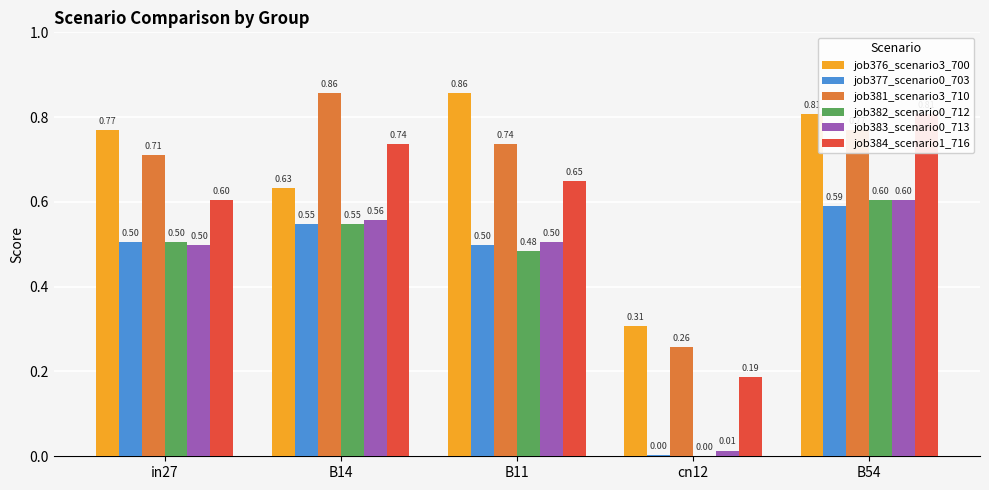

What is the average value of the job376_scenario3_700 series?

0.7